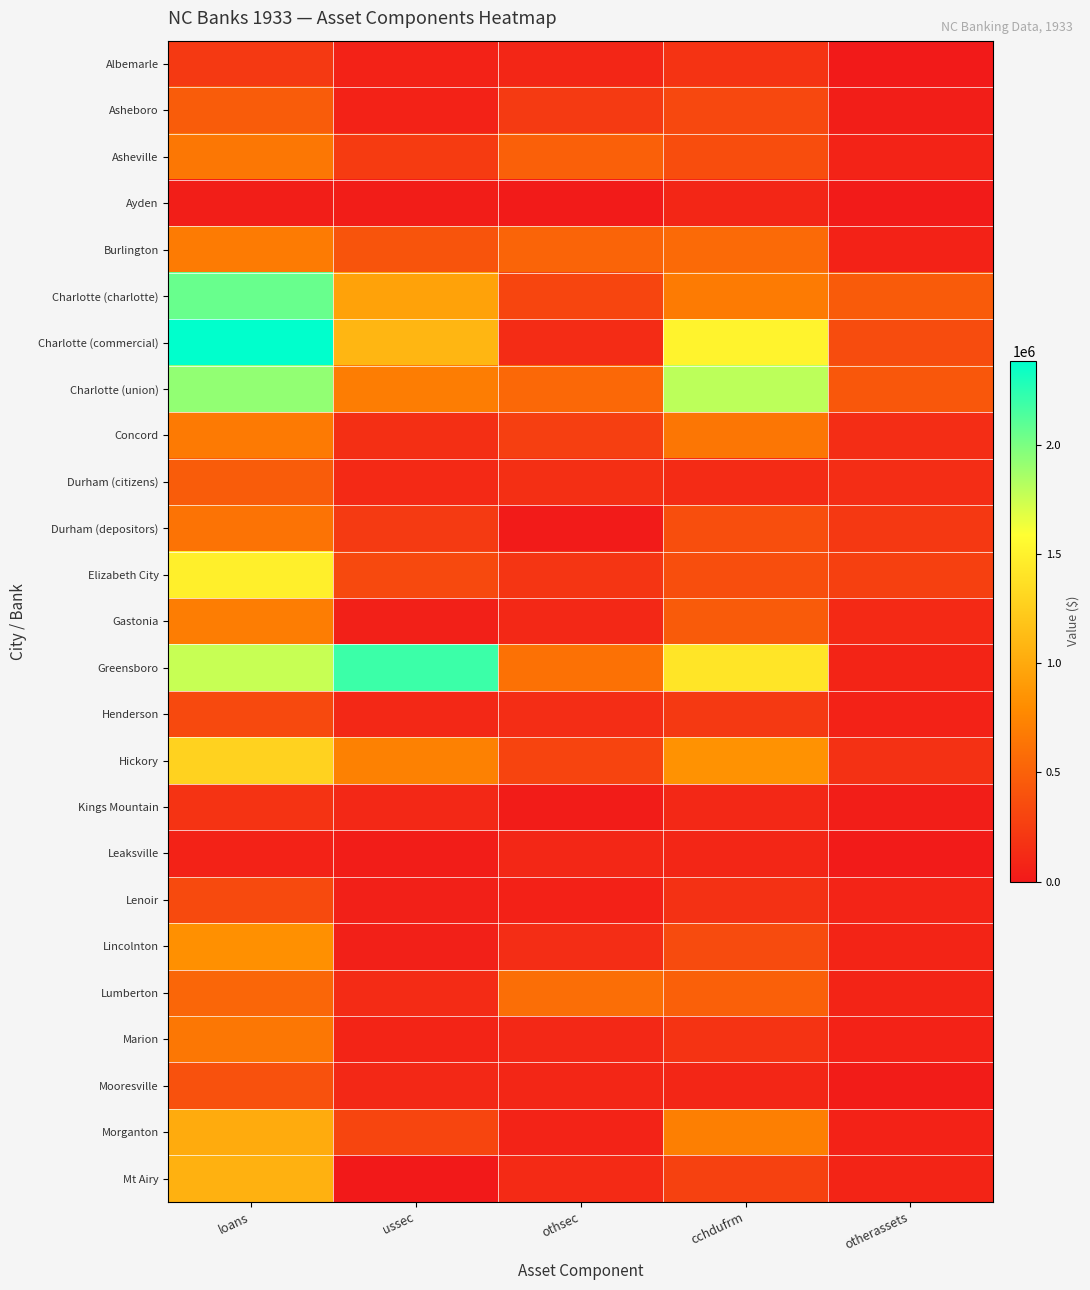

Rank the series by their maximum value, from highest to lowest.

Charlotte (commercial), Greensboro, Charlotte (charlotte), Charlotte (union), Elizabeth City, Hickory, Mt Airy, Morganton, Lincolnton, Gastonia, Burlington, Concord, Marion, Asheville, Durham (depositors), Lumberton, Durham (citizens), Asheboro, Mooresville, Lenoir, Henderson, Albemarle, Kings Mountain, Leaksville, Ayden